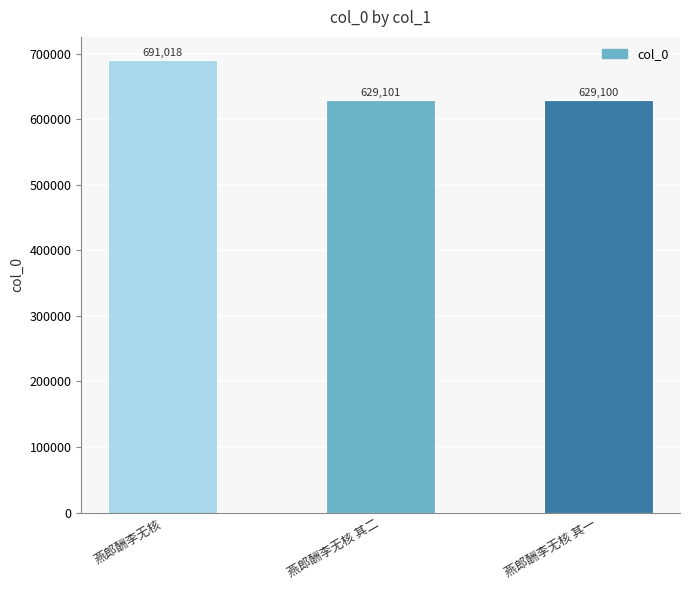

List the labels in order of value, largest first.

燕郎酬李无核, 燕郎酬李无核 其二, 燕郎酬李无核 其一